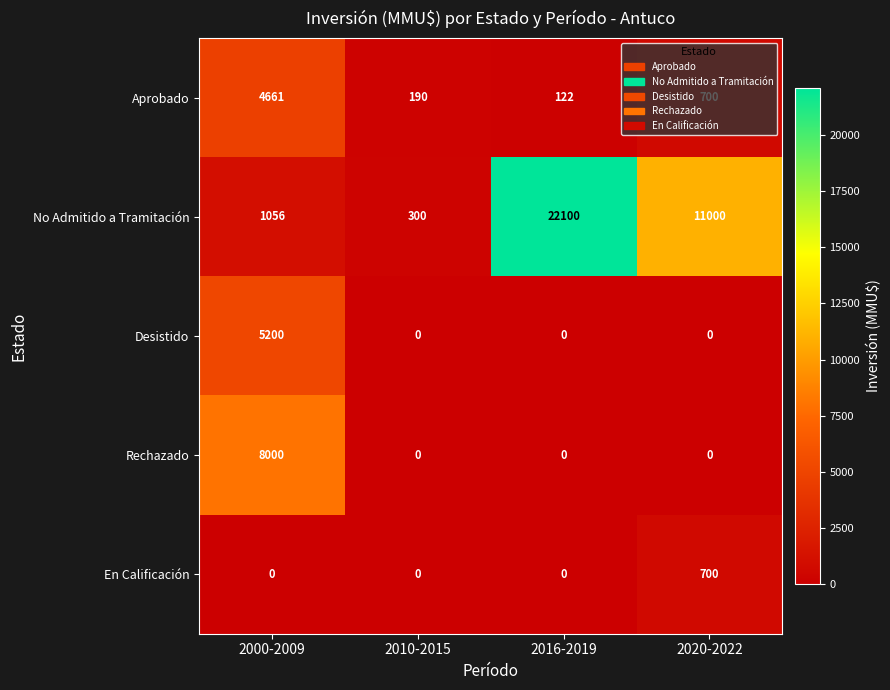

What is the total value across all series at 2020-2022?

12400